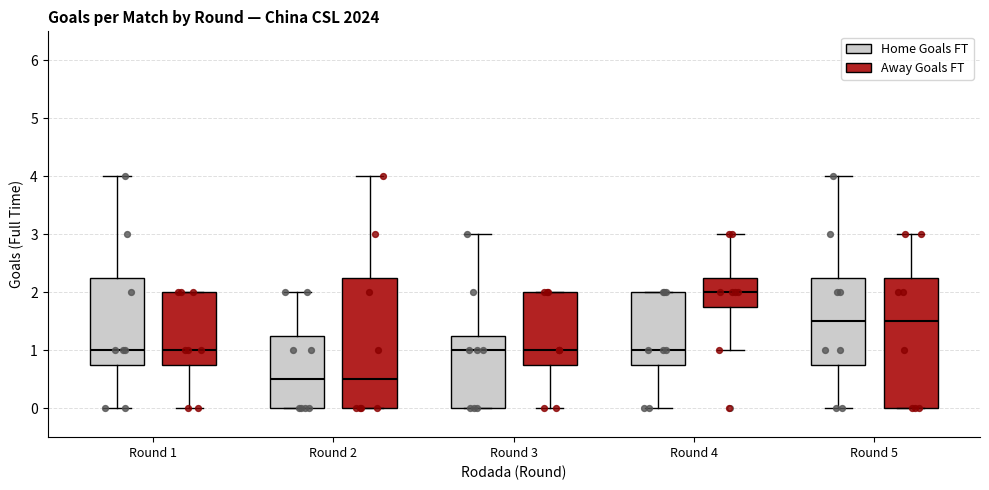

Reading left to right, transcribe this box plot: for each box, give where its median line is, the range the box spans, and where its two whiskers end, as read against the y-axis. The values are not printed on the chart, so give them approximately, as read against the axis.

Round 1 (Home Goals FT): median 1.0, box 0.8 to 2.3, whiskers 0.0 to 4.0
Round 1 (Away Goals FT): median 1.0, box 0.8 to 2.0, whiskers 0.0 to 2.0
Round 2 (Home Goals FT): median 0.5, box 0.0 to 1.3, whiskers 0.0 to 2.0
Round 2 (Away Goals FT): median 0.5, box 0.0 to 2.3, whiskers 0.0 to 4.0
Round 3 (Home Goals FT): median 1.0, box 0.0 to 1.3, whiskers 0.0 to 3.0
Round 3 (Away Goals FT): median 1.0, box 0.8 to 2.0, whiskers 0.0 to 2.0
Round 4 (Home Goals FT): median 1.0, box 0.8 to 2.0, whiskers 0.0 to 2.0
Round 4 (Away Goals FT): median 2.0, box 1.8 to 2.3, whiskers 1.0 to 3.0
Round 5 (Home Goals FT): median 1.5, box 0.8 to 2.3, whiskers 0.0 to 4.0
Round 5 (Away Goals FT): median 1.5, box 0.0 to 2.3, whiskers 0.0 to 3.0